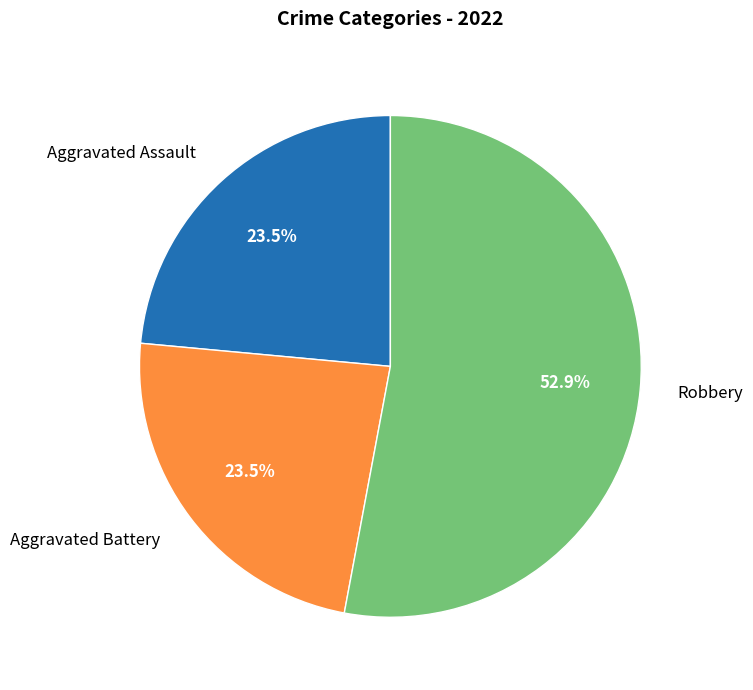

Between Aggravated Battery and Robbery, which is larger?

Robbery